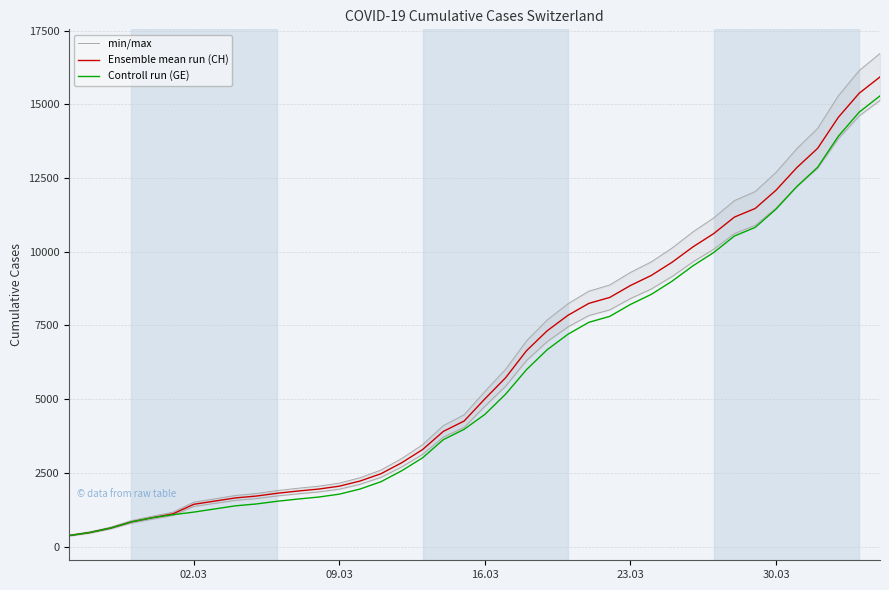

How many data points in min/max are less than 5262?

20